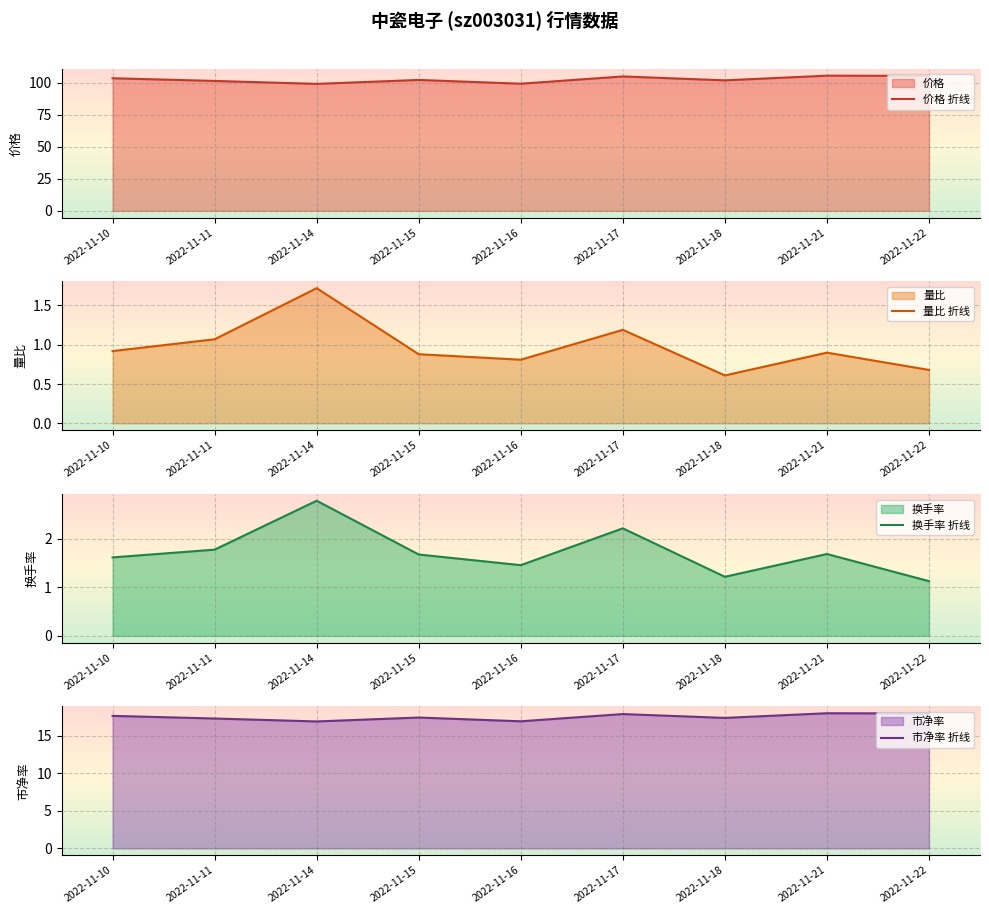

At which category is the sum across all series the highest?

2022-11-17